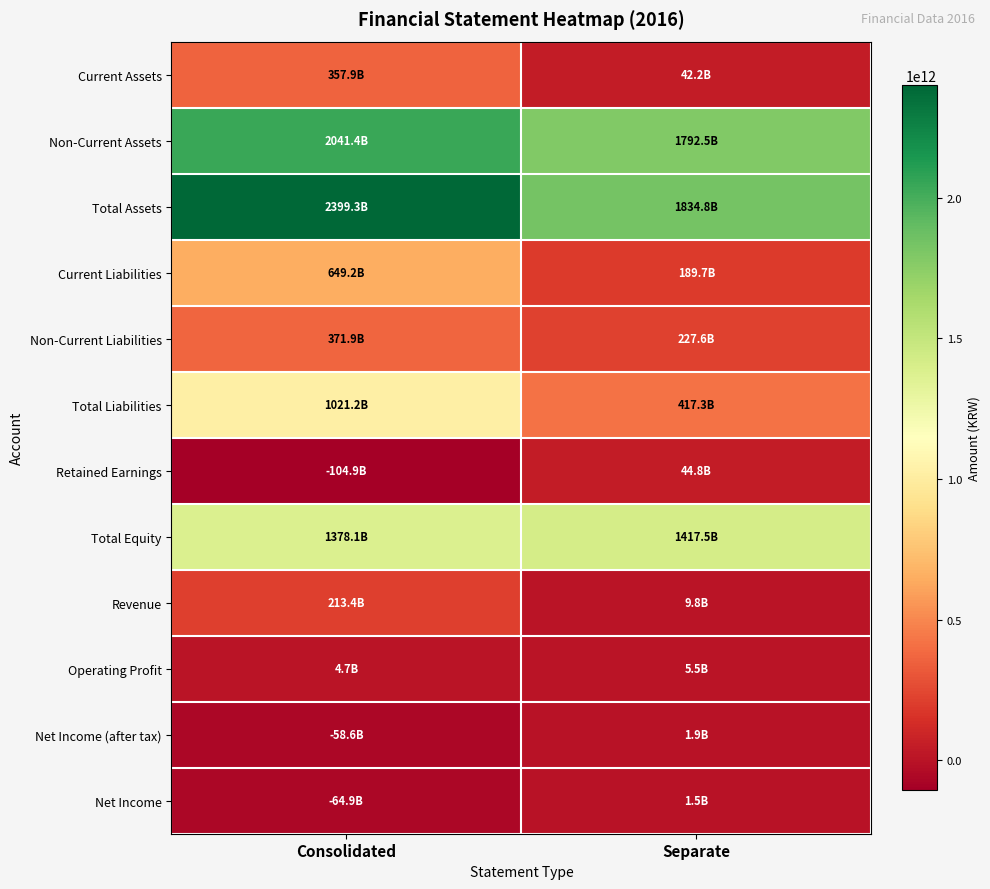

Between Consolidated and Separate, which series saw the biggest shift?

Total Liabilities